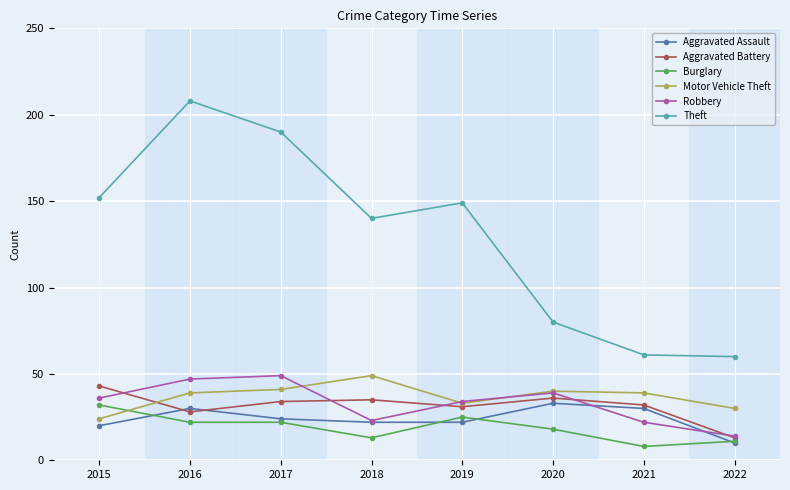

What is the maximum value shown in the chart?

208